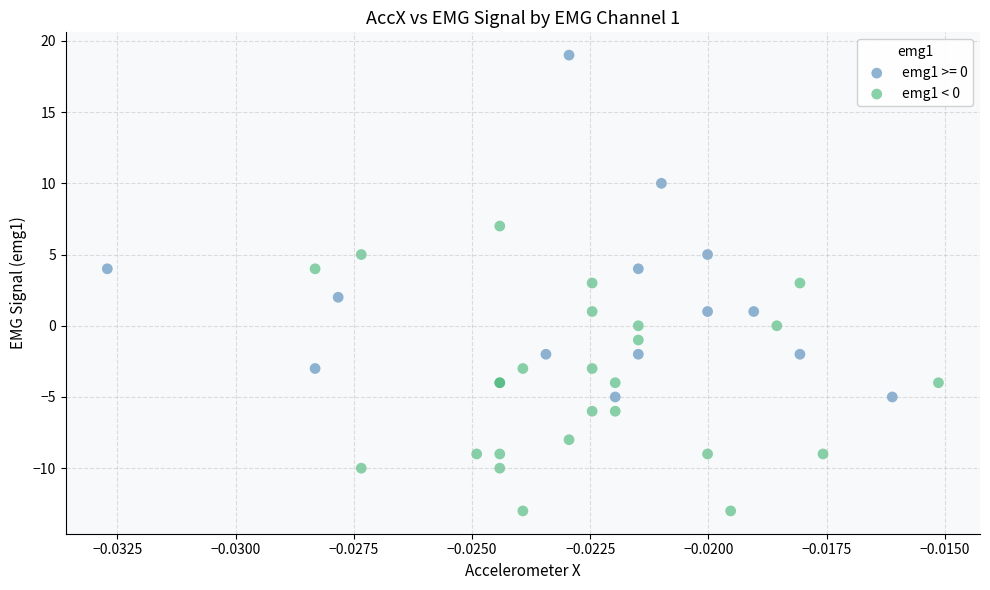

Which series contains the lowest Y value?

emg1 < 0